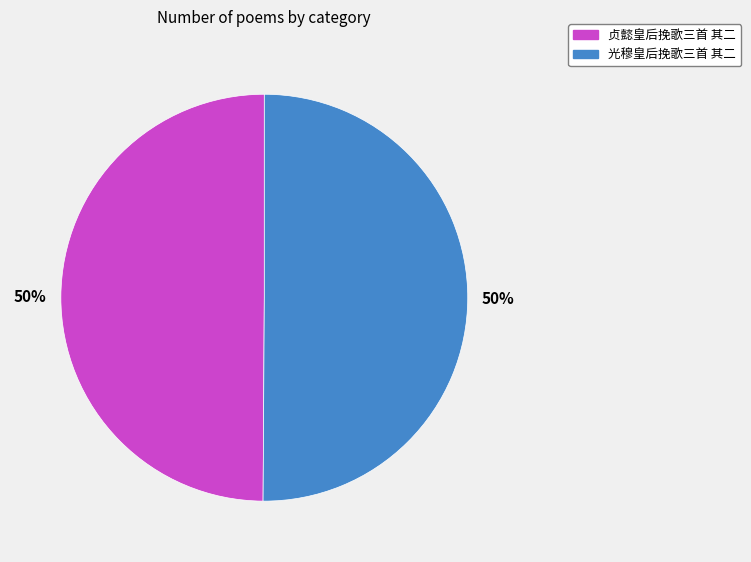

Approximately how many times larger is the value at 贞懿皇后挽歌三首 其二 compared to 光穆皇后挽歌三首 其二?

1.0